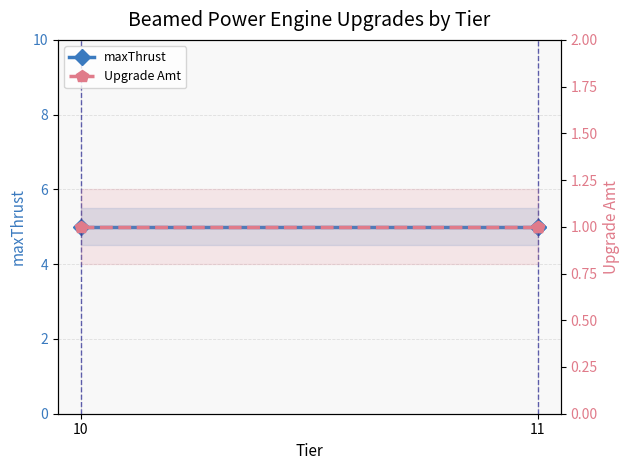

What is the total value across all series at 11?

6